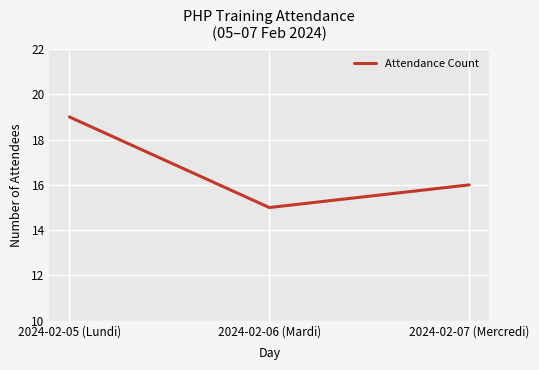

The chart shows a value of 16 at 2024-02-07 (Mercredi). True or false?

True